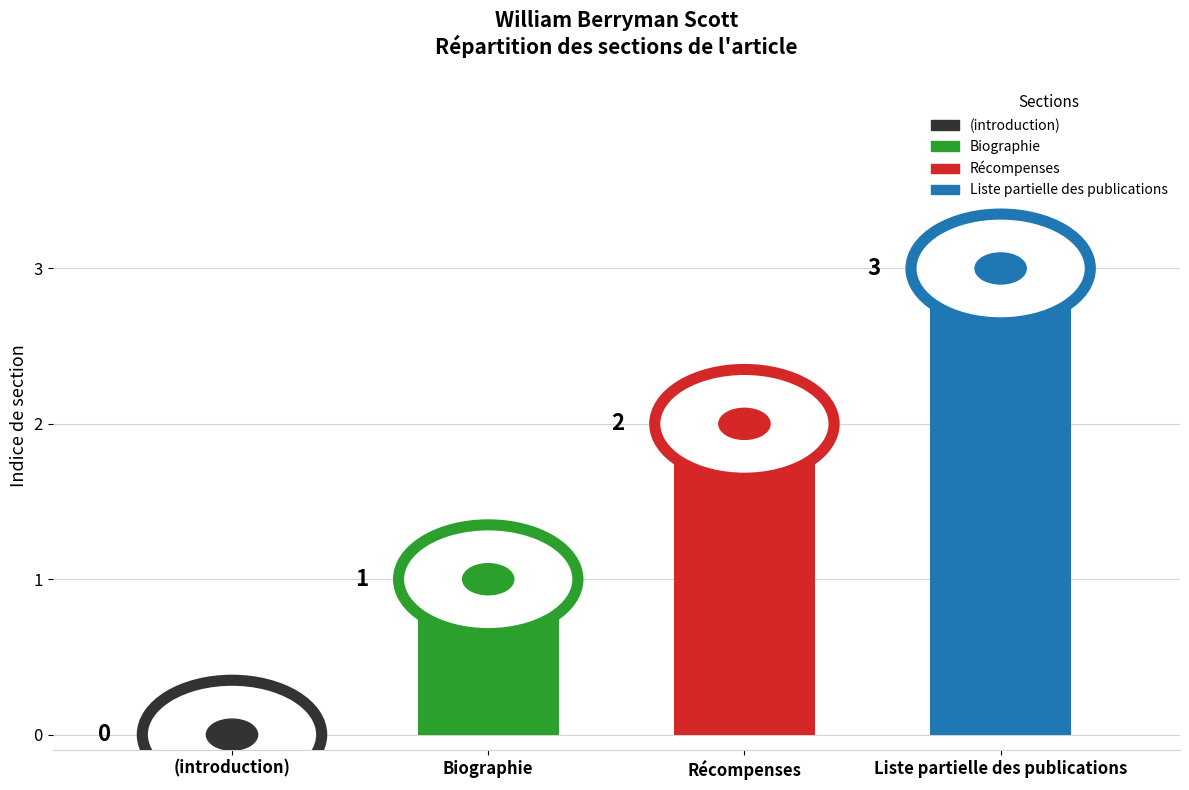

How many bars are there in total?

4